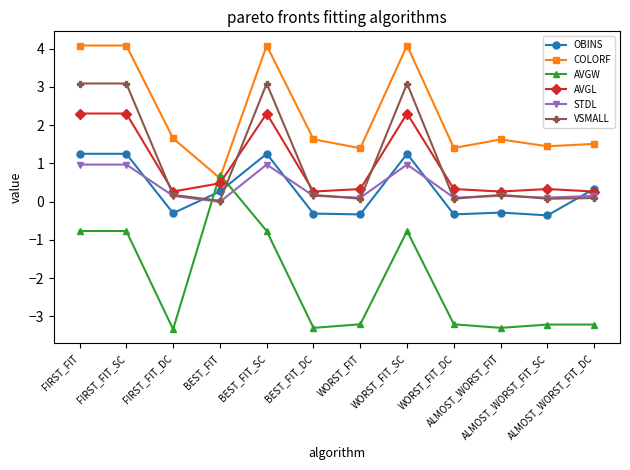

At which label does COLORF first exceed 1?

FIRST_FIT